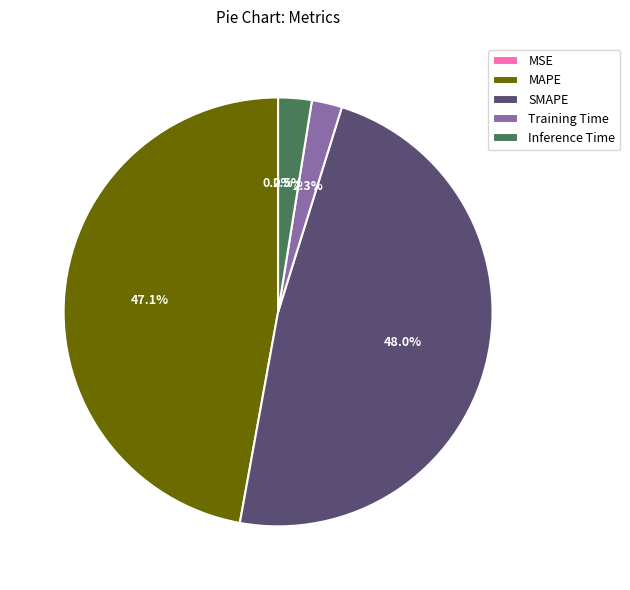

What is the largest slice in the pie chart?

SMAPE